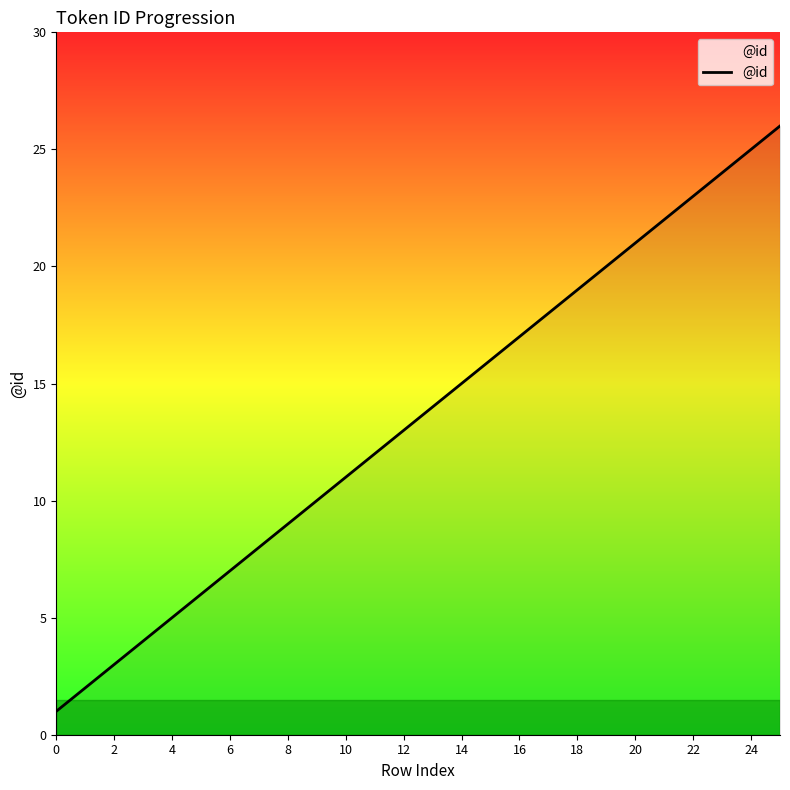

What is the maximum value shown in the chart?

26